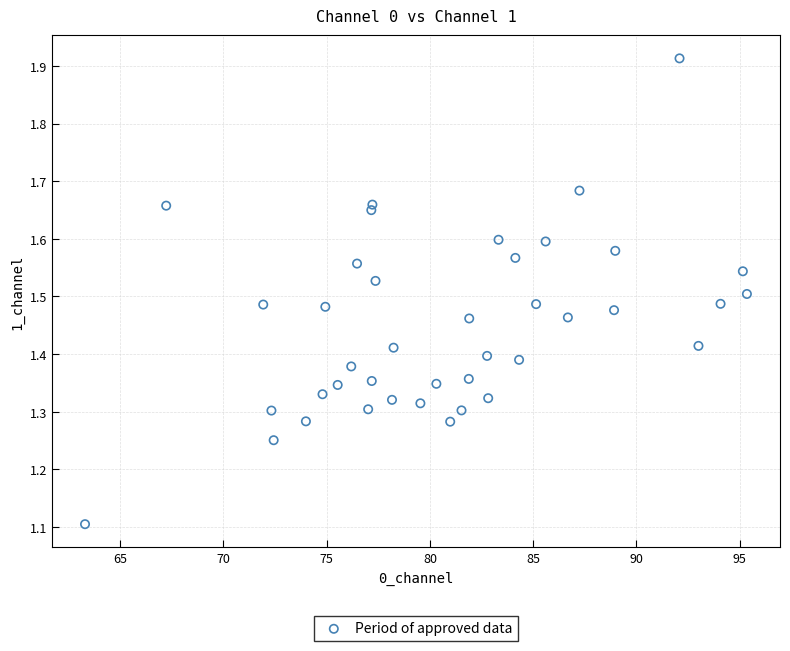

What Y value in the scatter plot is closest to 1?

1.1